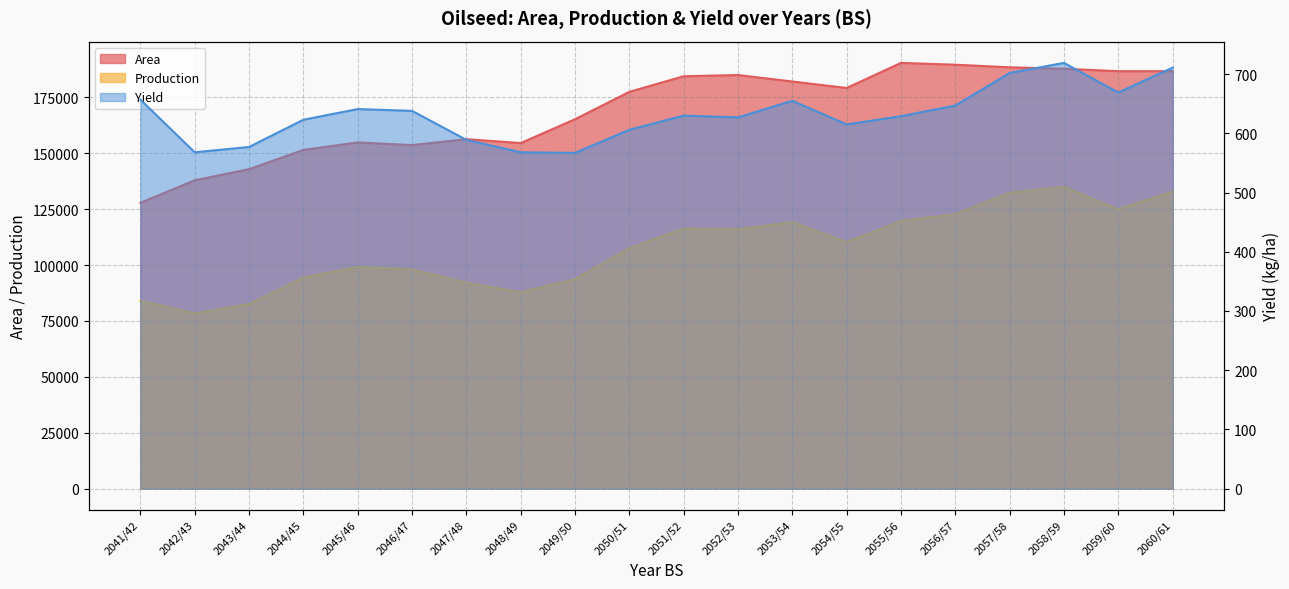

Which category has the lowest value in the Area series?

2041/42